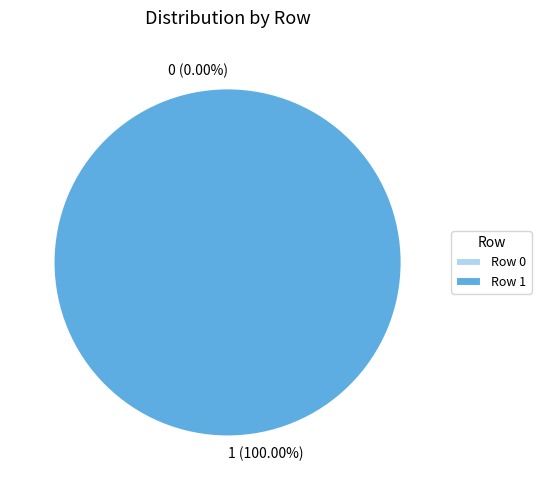

How many segments does this pie chart have?

2